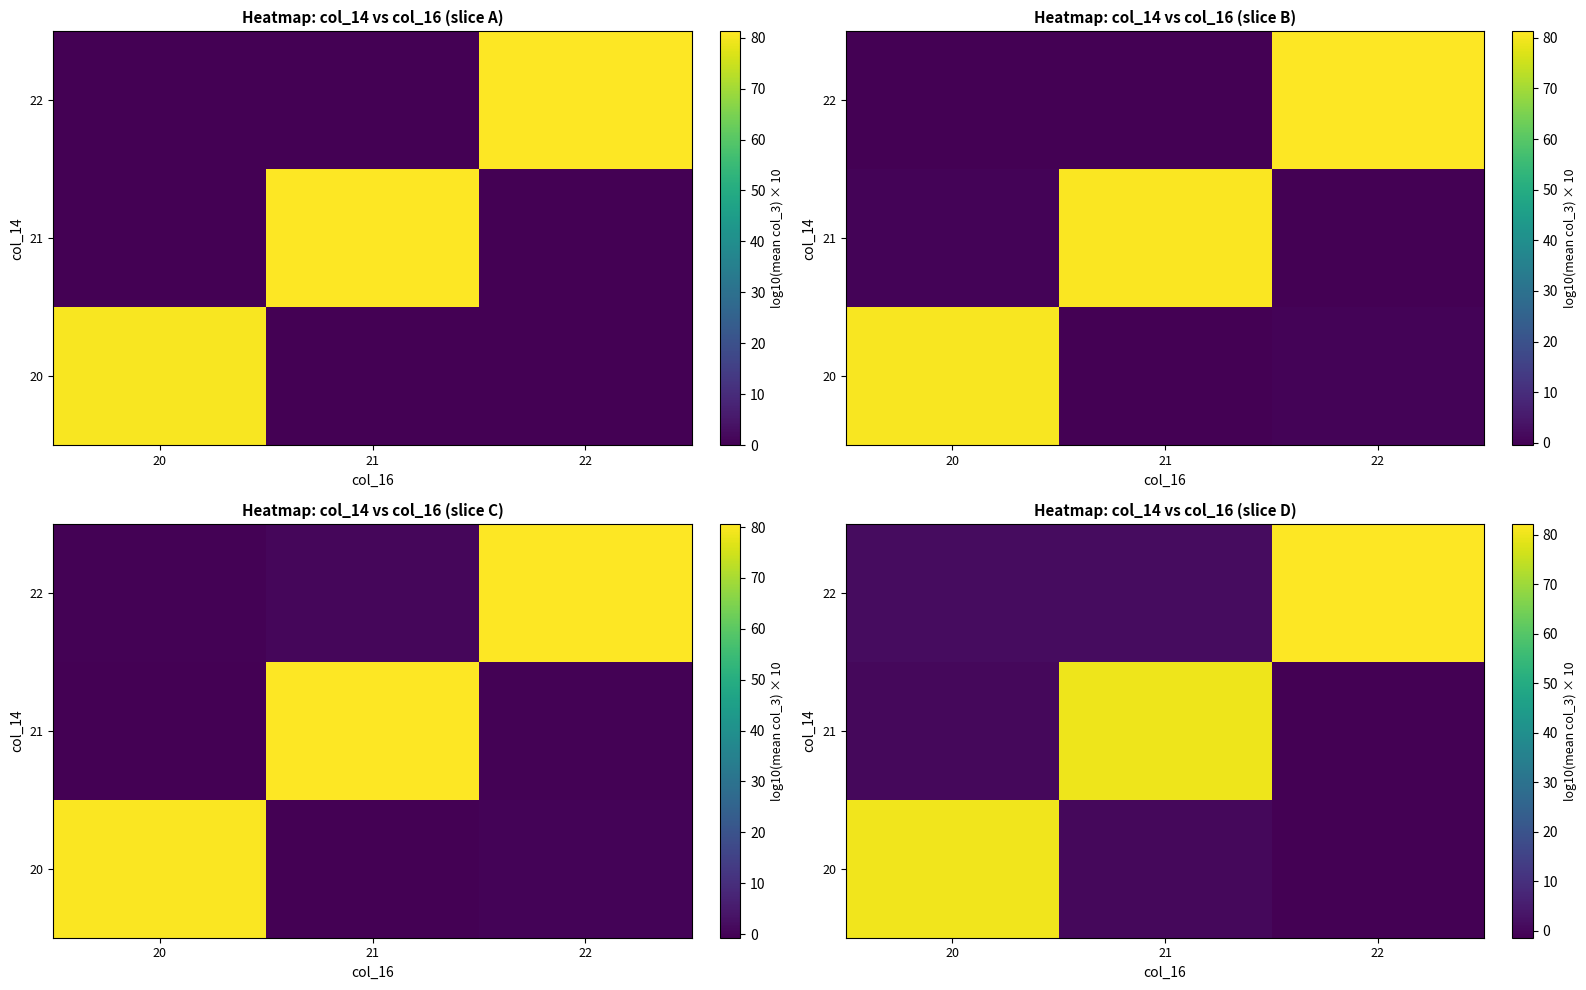

What is the difference between the maximum and minimum values in the 22 series?

80.8